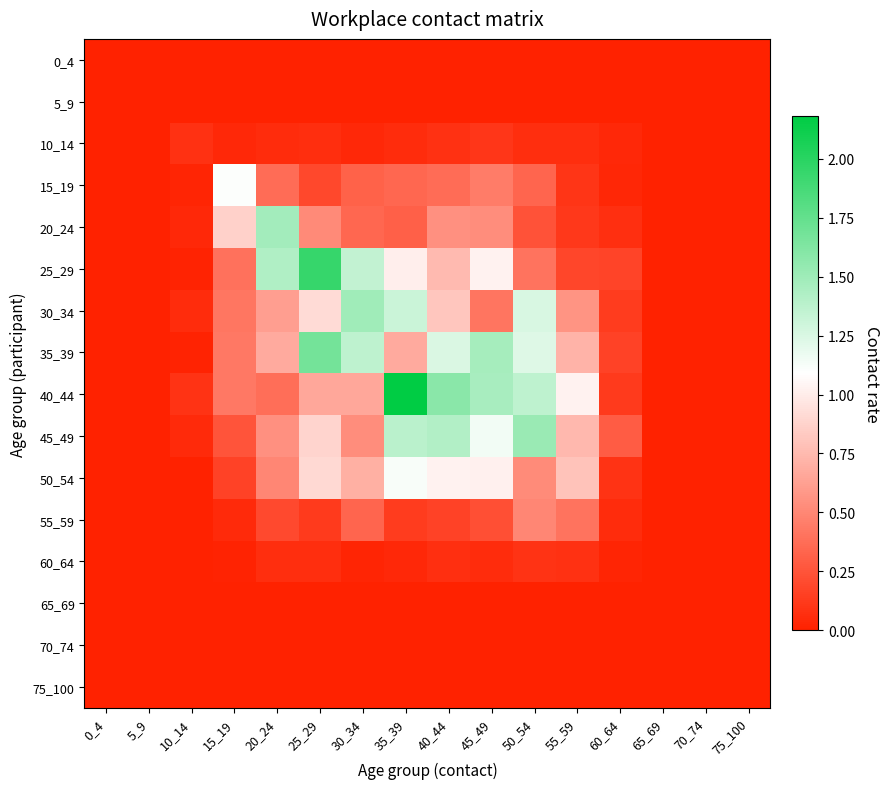

At which category is the sum across all series the highest?

35_39